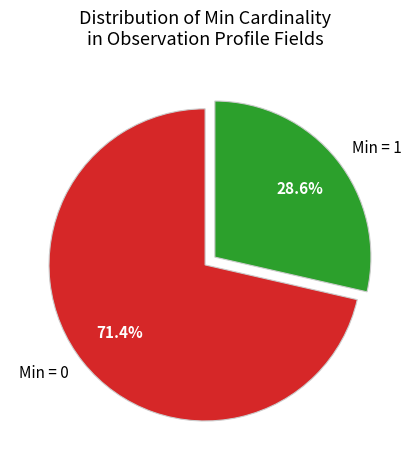

Rank the categories by value from lowest to highest.

Min = 1, Min = 0